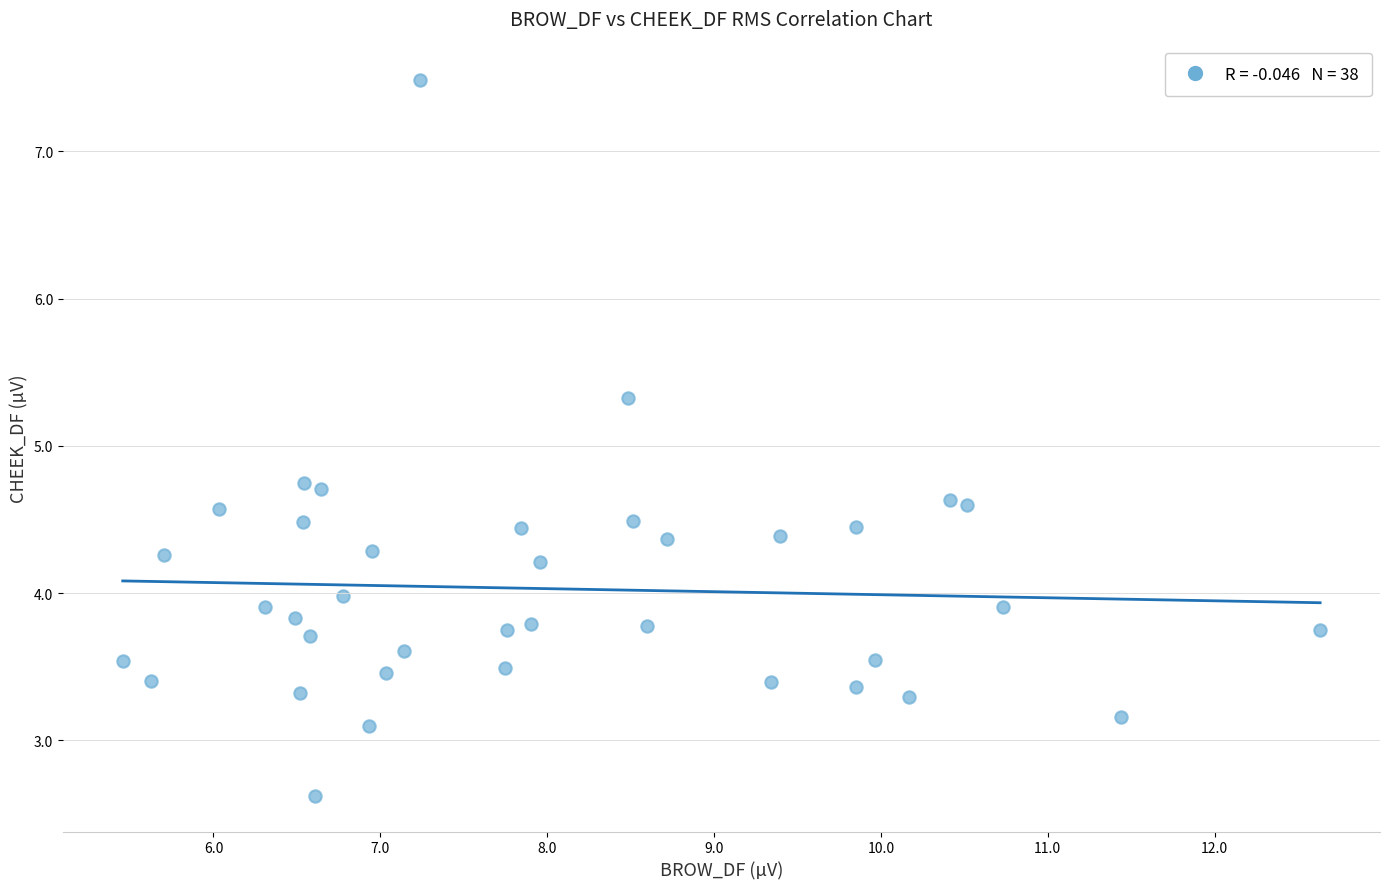

What is the range of Y values (max minus min)?

4.9